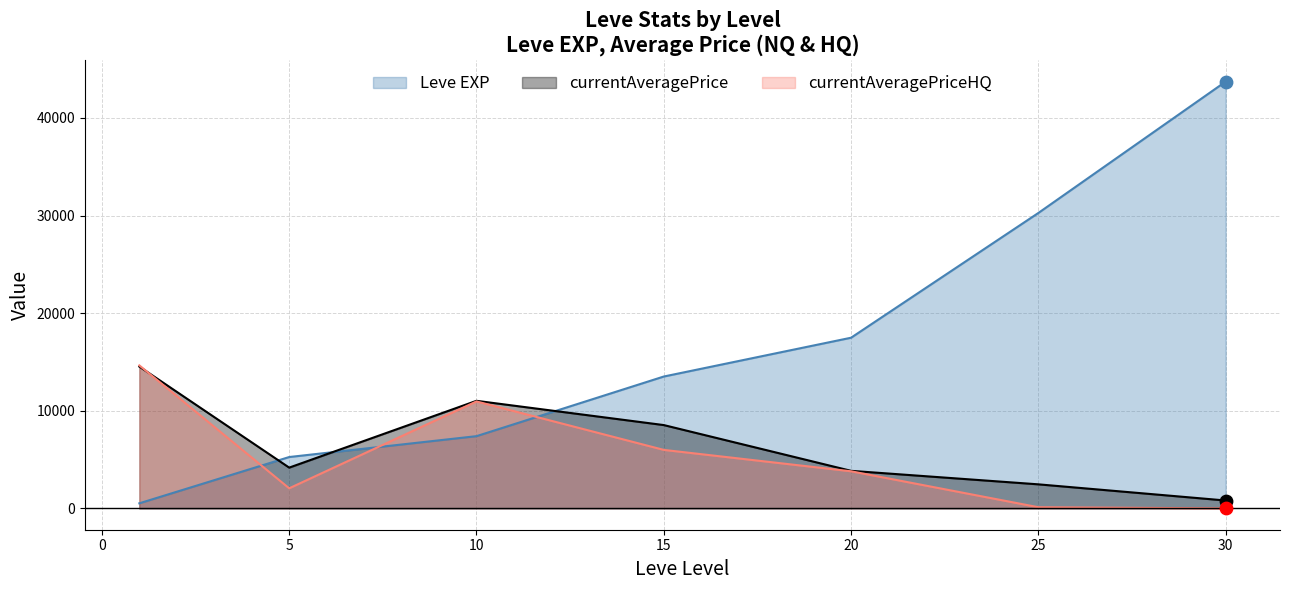

What is the spread (max minus min) of values at 5?

3204.5